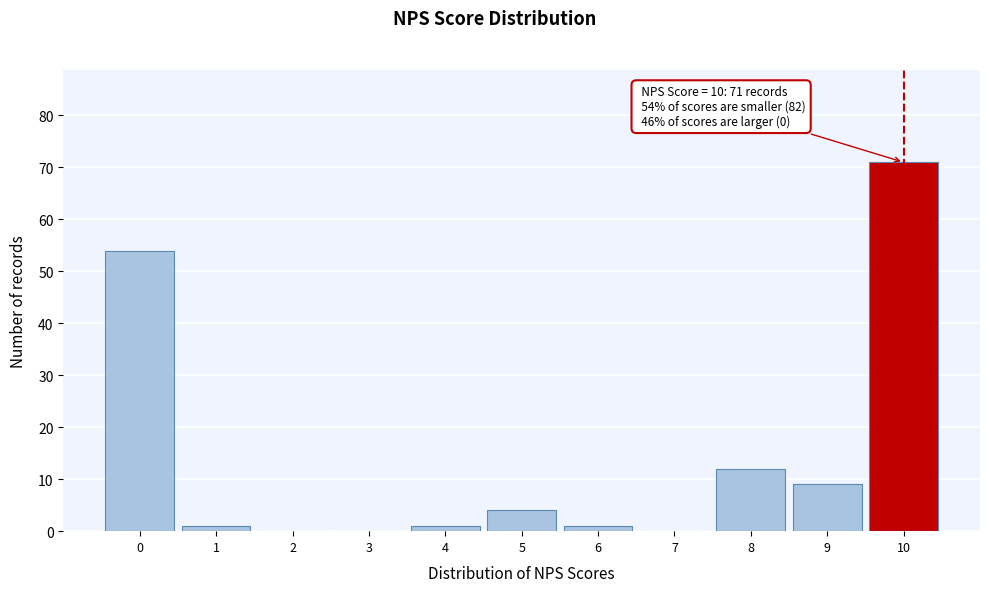

Over which range of the x-axis is the bar tallest?

9.5 to 10.5